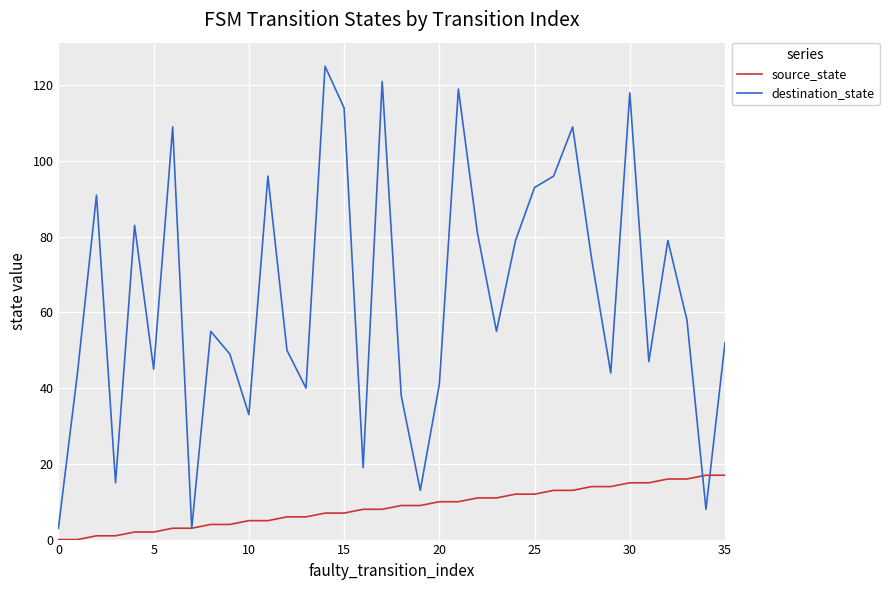

Which series has the largest total across all categories?

destination_state